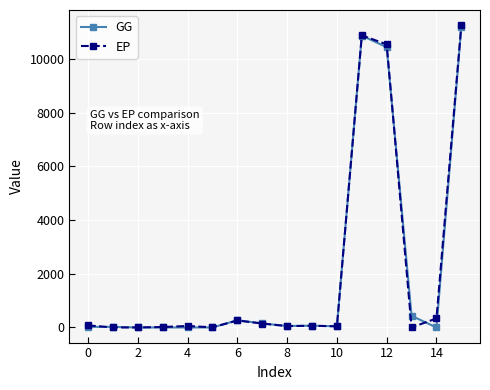

At how many categories does at least one series exceed 4318?

3